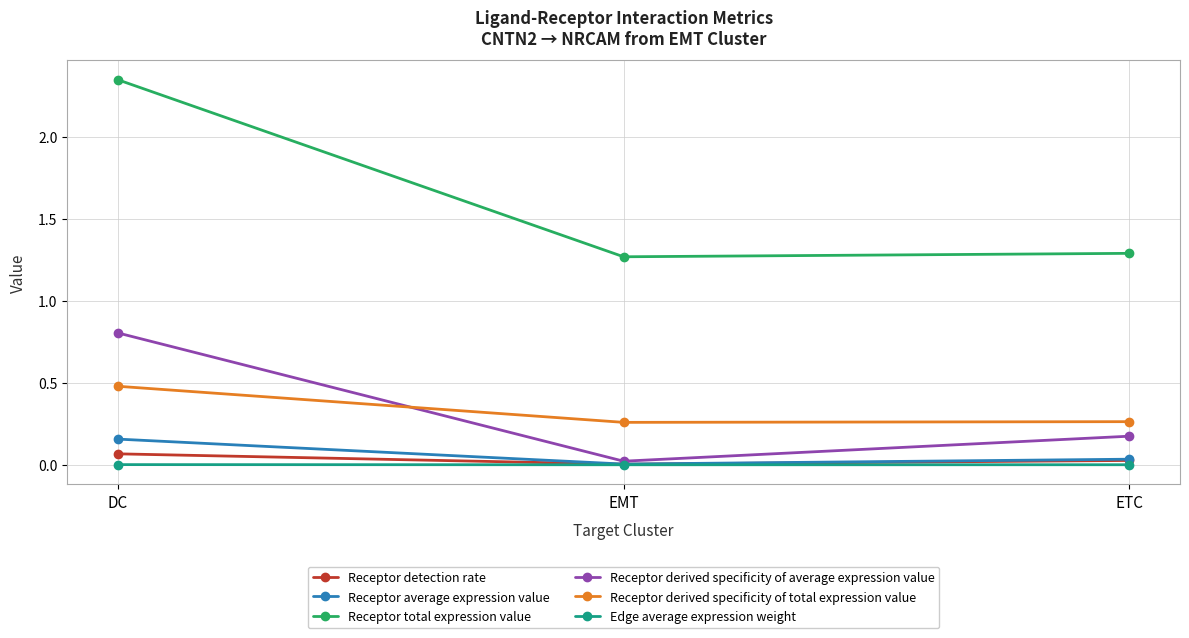

True or false: Receptor total expression value has a value of 0.5 at ETC.

False